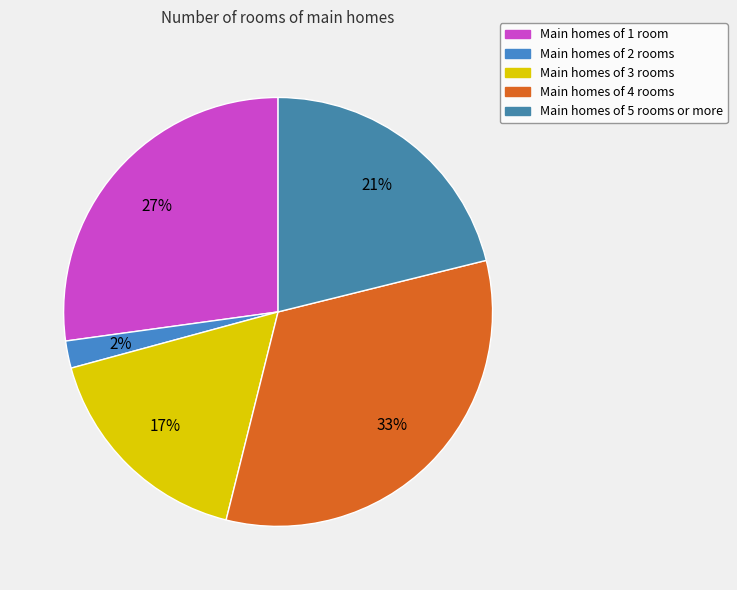

How many segments does this pie chart have?

5